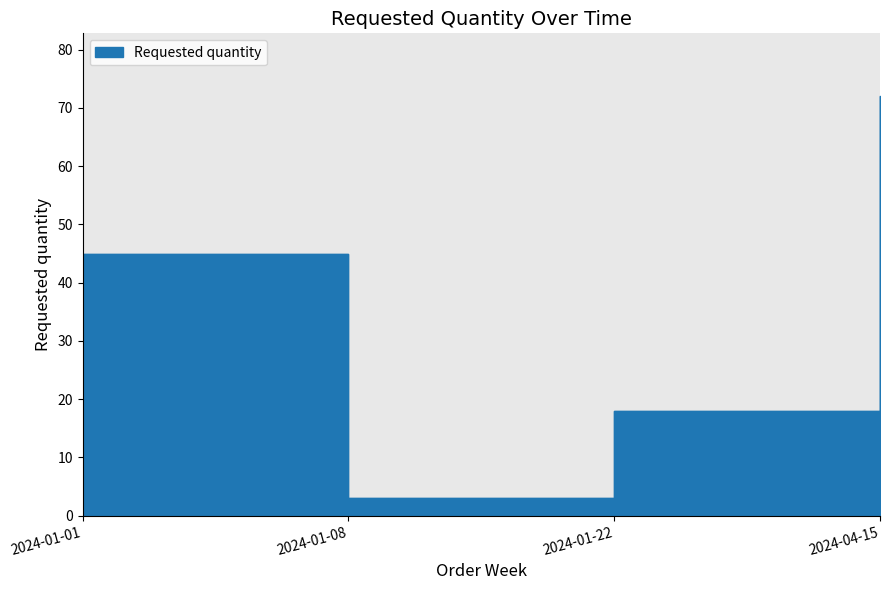

Between 2024-04-15 and 2024-01-01, which is larger?

2024-04-15